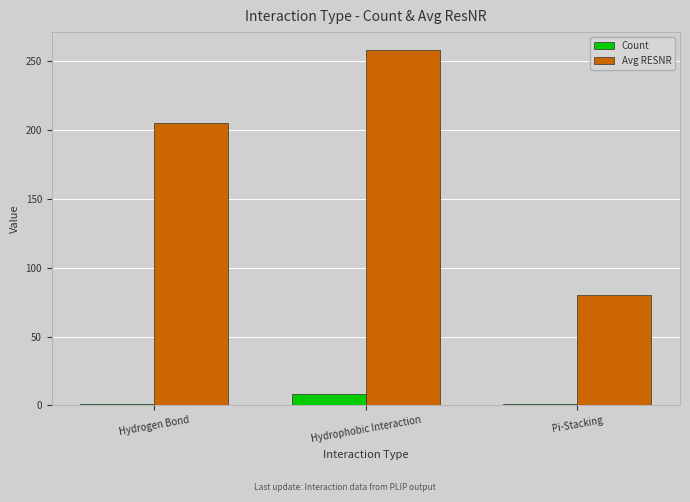

At how many categories does at least one series exceed 252?

1